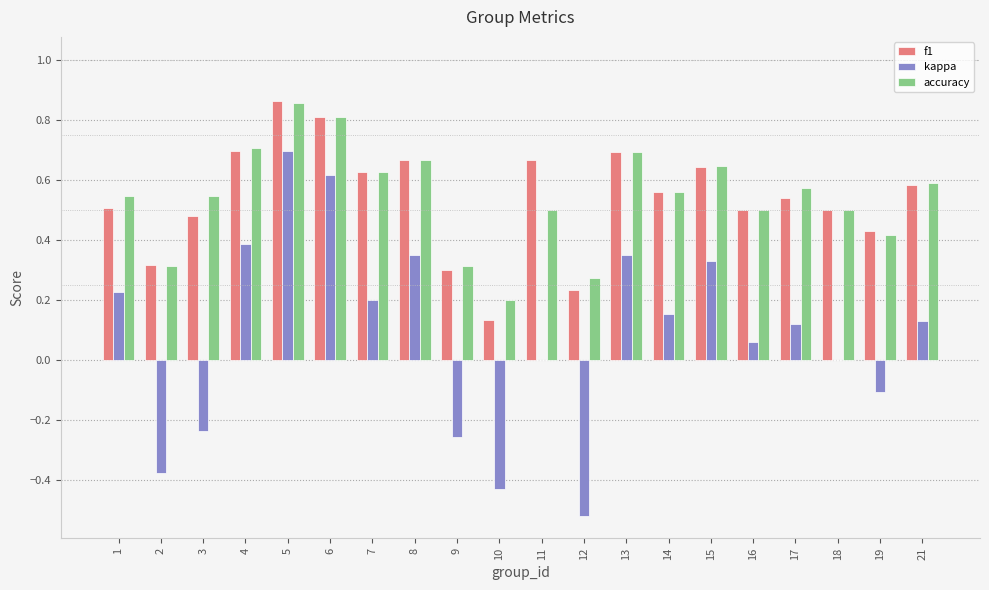

At which category is the sum across all series the highest?

5